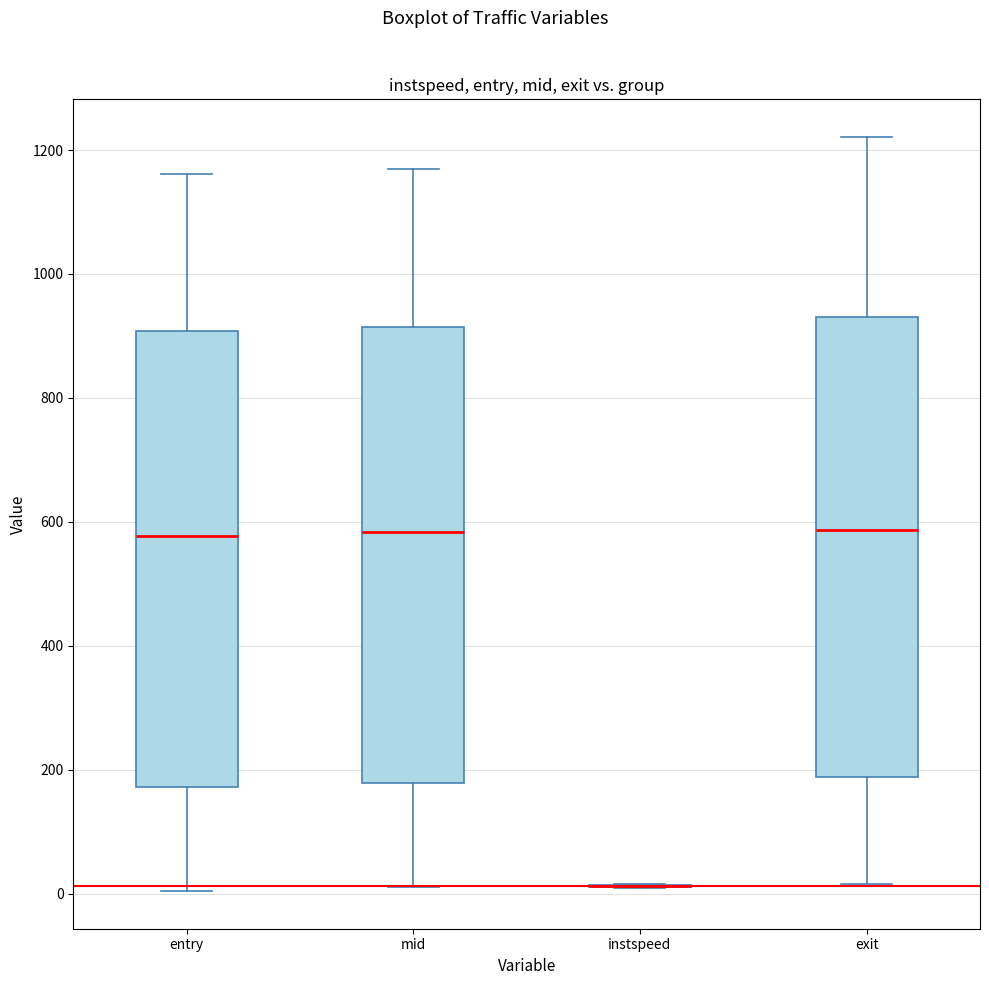

Reading left to right, read every box against the y-axis: the position of its median line, the range the box covers, and the ends of its whiskers. The values are not printed on the chart, so give them approximately, as read against the axis.

entry: median 580, box 180 to 900, whiskers 0 to 1160
mid: median 580, box 180 to 920, whiskers 20 to 1180
instspeed: box collapsed to a line at 20, whiskers 0 to 20
exit: median 580, box 180 to 940, whiskers 20 to 1220